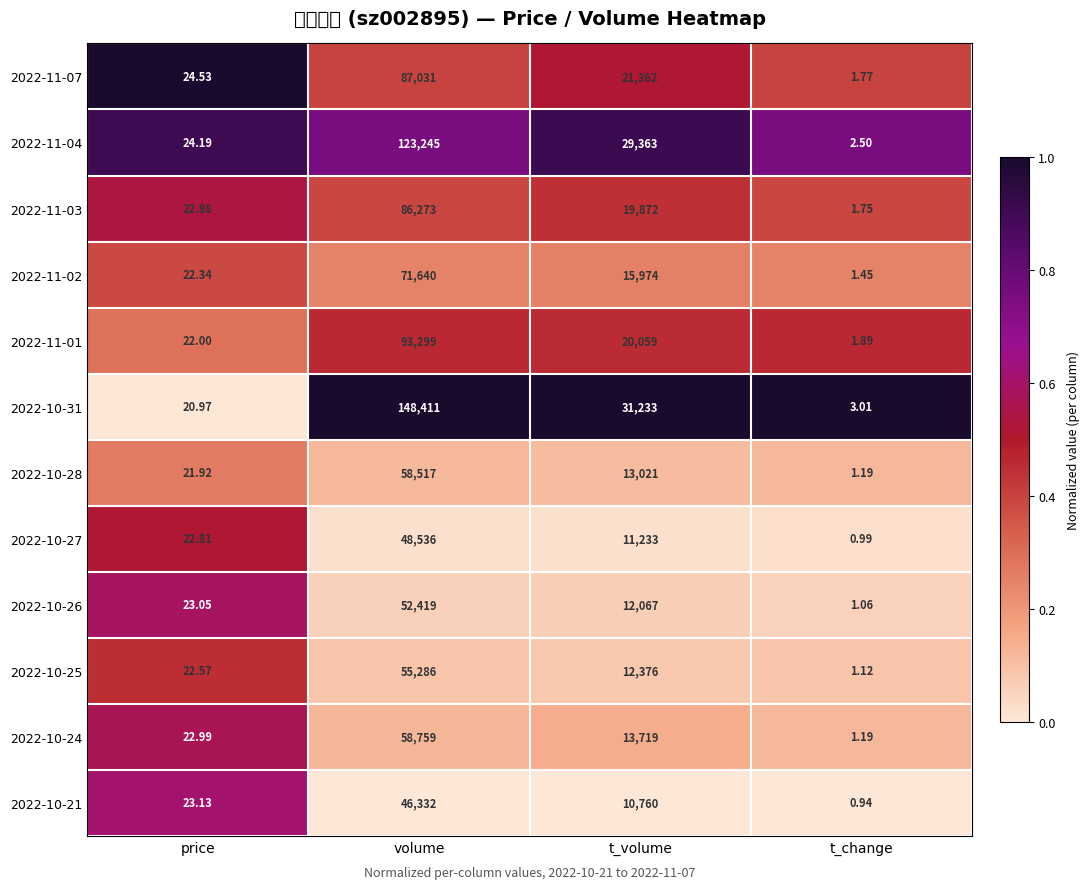

Reading right to left, what are all the values shown in this chart?

2022-11-07: t_change=1.8	t_volume=21362.0	volume=87031.0	price=24.5
2022-11-04: t_change=2.5	t_volume=29363.0	volume=123245.0	price=24.2
2022-11-03: t_change=1.8	t_volume=19872.0	volume=86273.0	price=22.9
2022-11-02: t_change=1.4	t_volume=15974.0	volume=71640.0	price=22.3
2022-11-01: t_change=1.9	t_volume=20059.0	volume=93299.0	price=22.0
2022-10-31: t_change=3.0	t_volume=31233.0	volume=148411.0	price=21.0
2022-10-28: t_change=1.2	t_volume=13021.0	volume=58517.0	price=21.9
2022-10-27: t_change=1.0	t_volume=11233.0	volume=48536.0	price=22.8
2022-10-26: t_change=1.1	t_volume=12067.0	volume=52419.0	price=23.1
2022-10-25: t_change=1.1	t_volume=12376.0	volume=55286.0	price=22.6
2022-10-24: t_change=1.2	t_volume=13719.0	volume=58759.0	price=23.0
2022-10-21: t_change=0.9	t_volume=10760.0	volume=46332.0	price=23.1